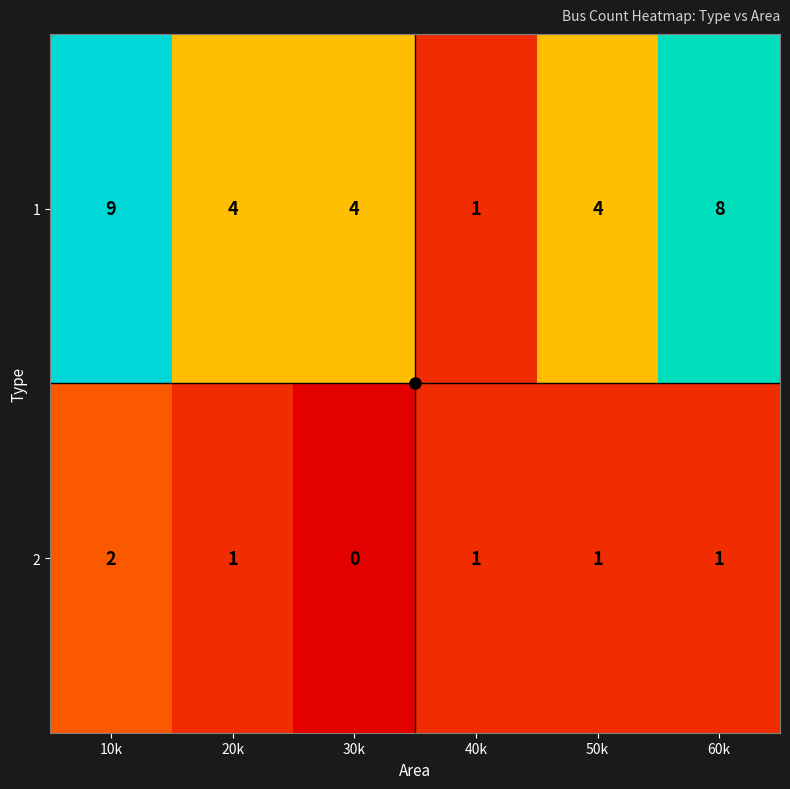

List the series in order of their peak value, highest first.

1, 2